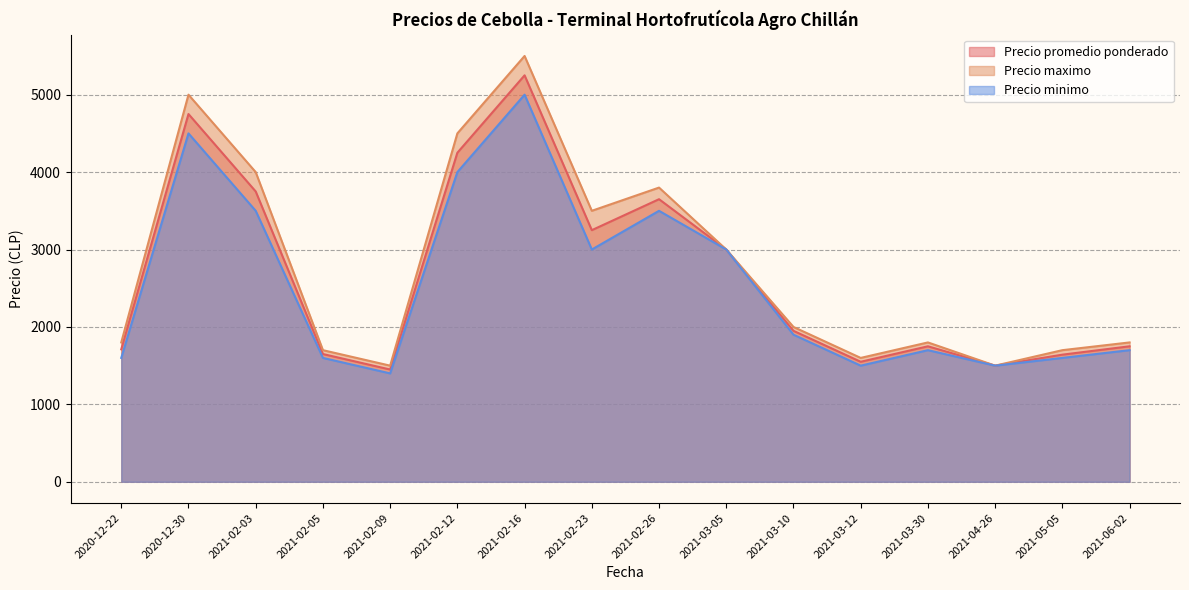

Between 2020-12-22 and 2021-02-05, which series saw the biggest shift?

Precio maximo